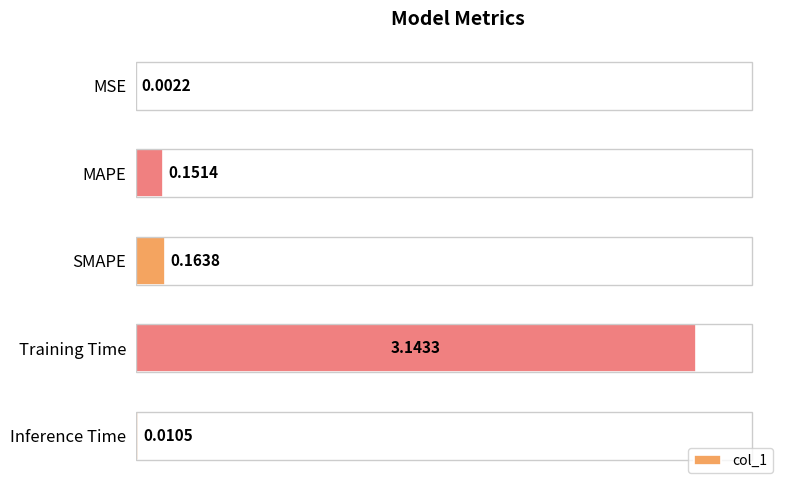

Are the bars grouped side by side (vs. stacked)?

No